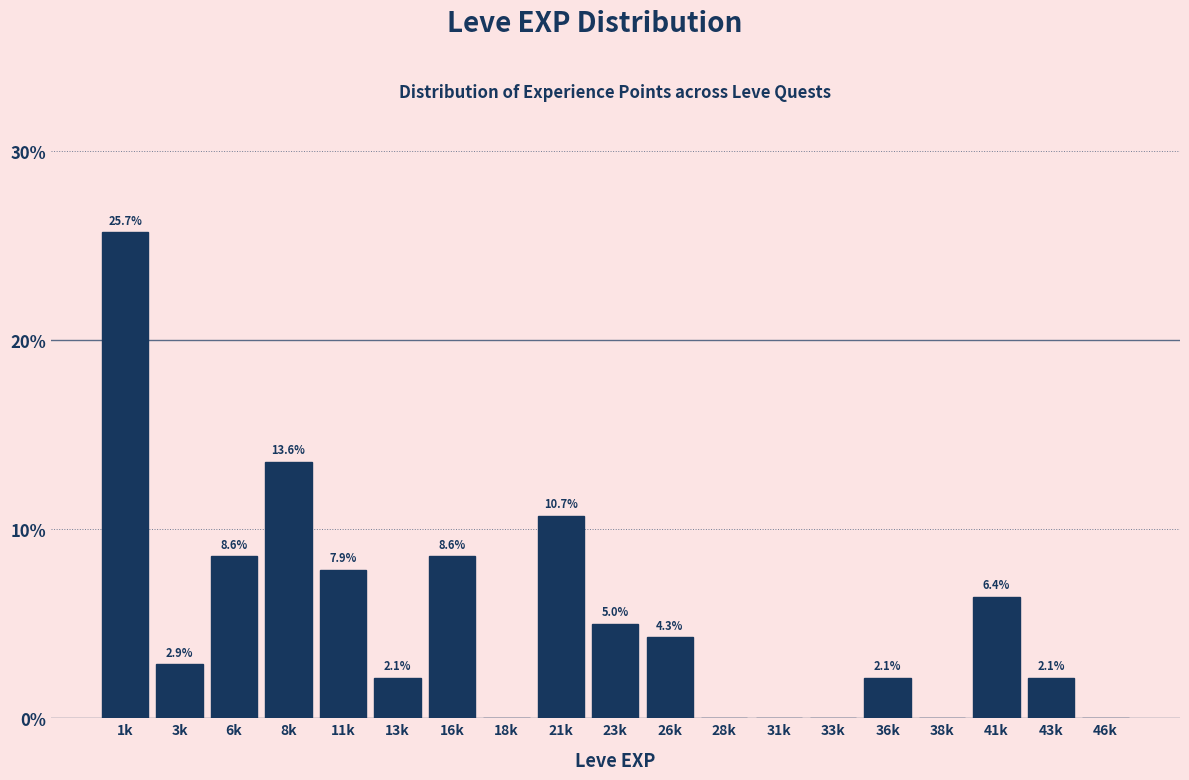

Reading left to right, what are all the values shown in this chart?

1k=25.7	3k=2.9	6k=8.6	8k=13.6	11k=7.9	13k=2.1	16k=8.6	18k=0.0	21k=10.7	23k=5.0	26k=4.3	28k=0.0	31k=0.0	33k=0.0	36k=2.1	38k=0.0	41k=6.4	43k=2.1	46k=0.0